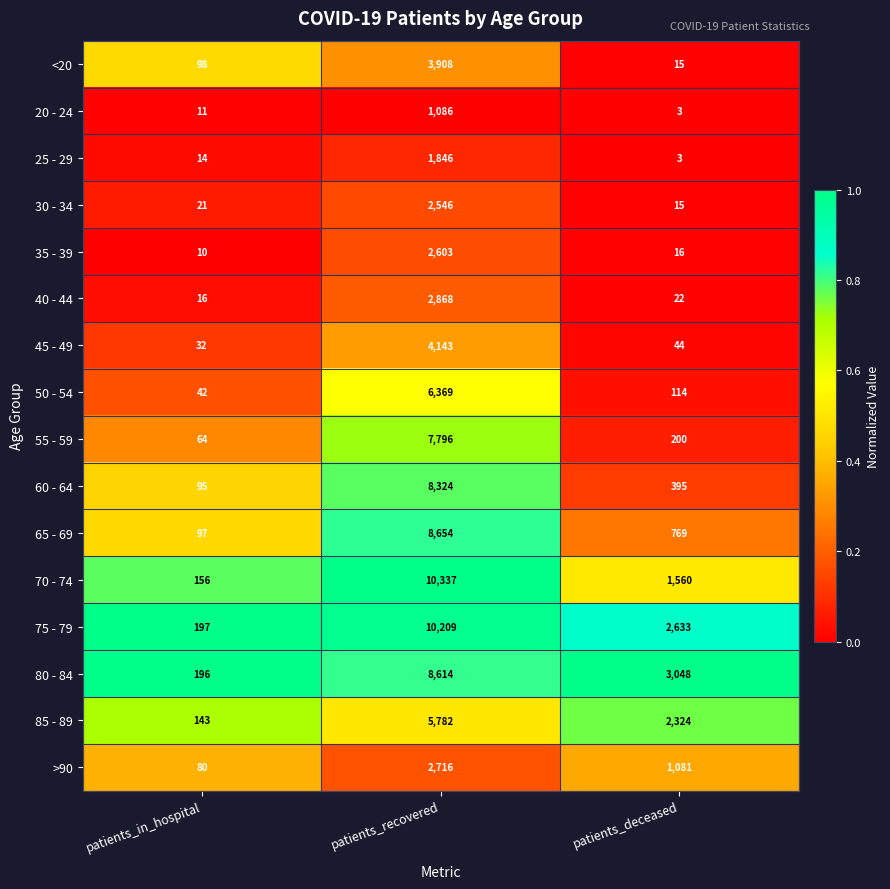

What is the total value across all series at patients_recovered?

87801